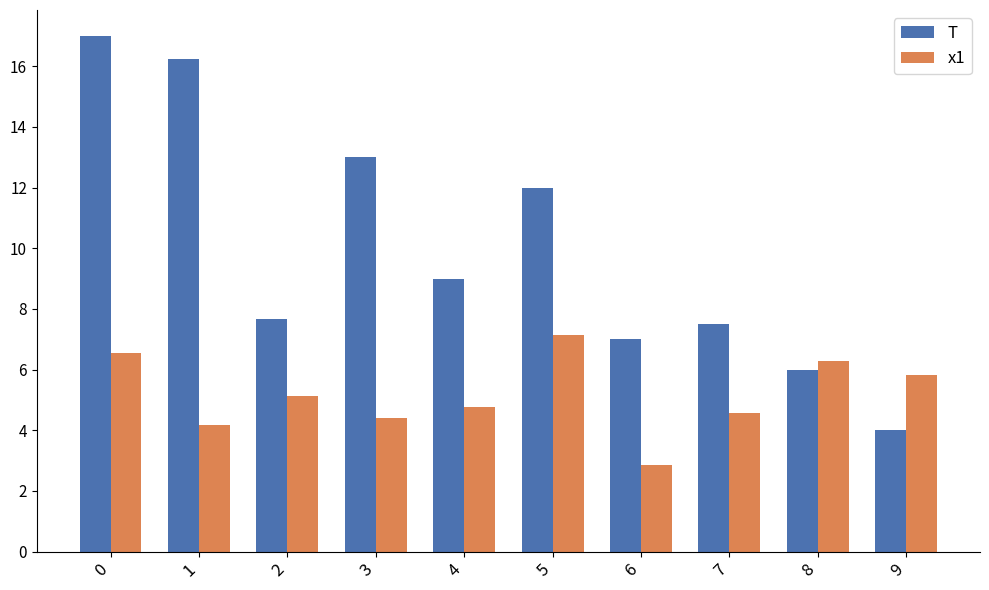

Rank the series by their maximum value, from highest to lowest.

T, x1